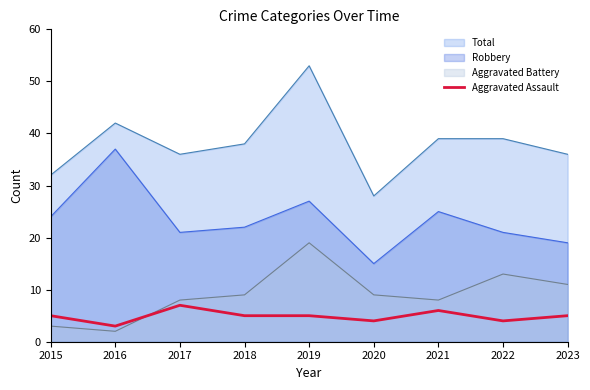

True or false: Aggravated Battery has a value of 11 at 2023.

True